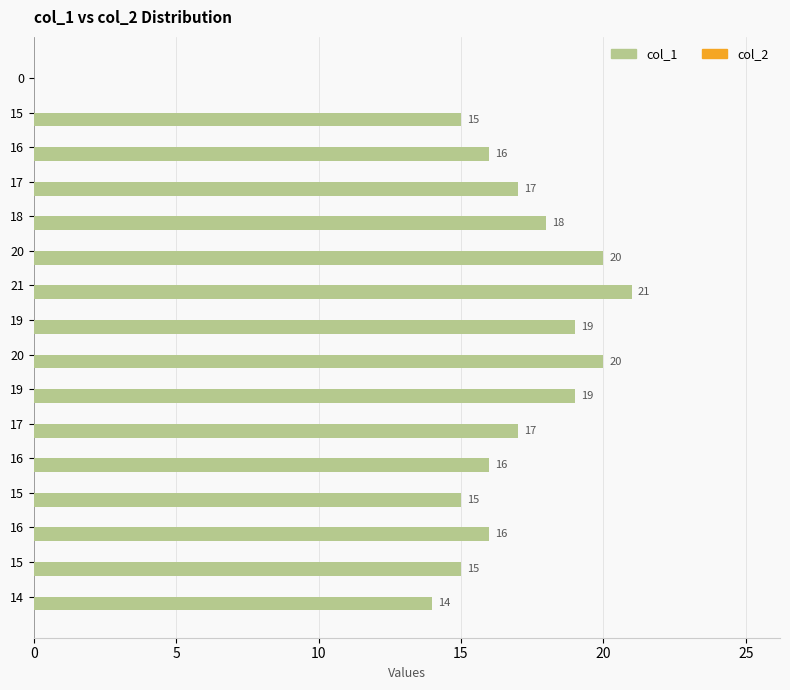

How many values are above zero?

15